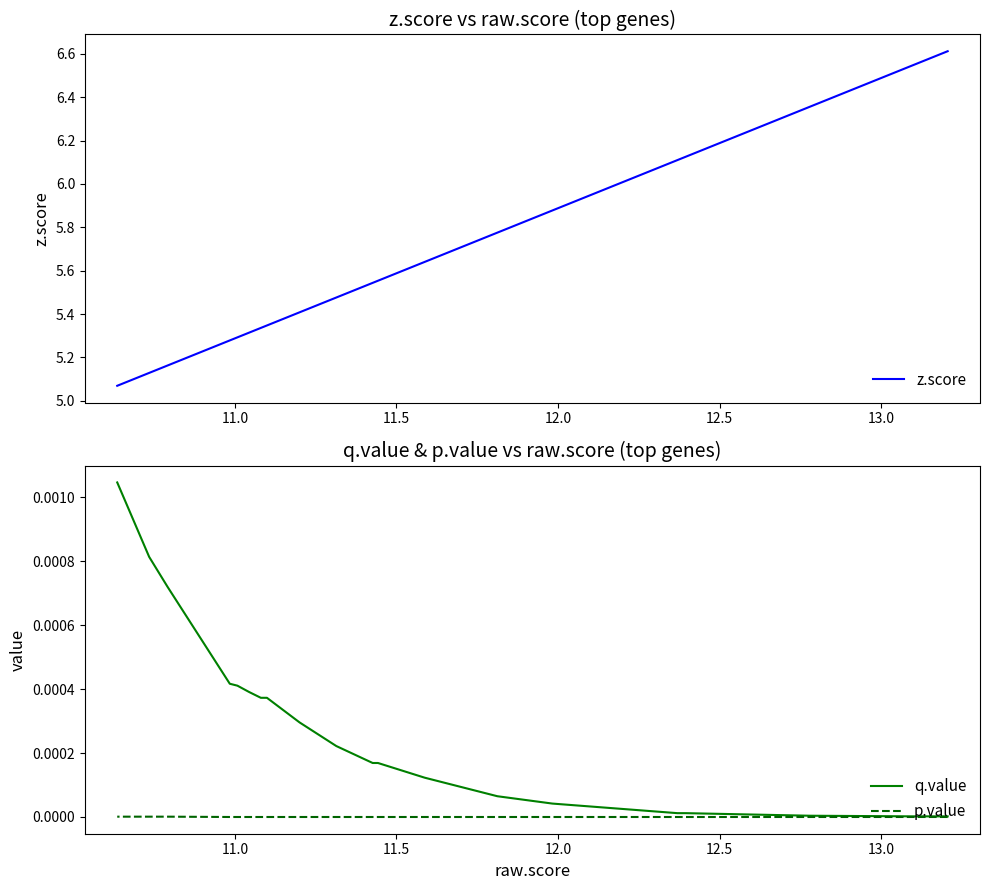

How many lines are shown in the chart?

3